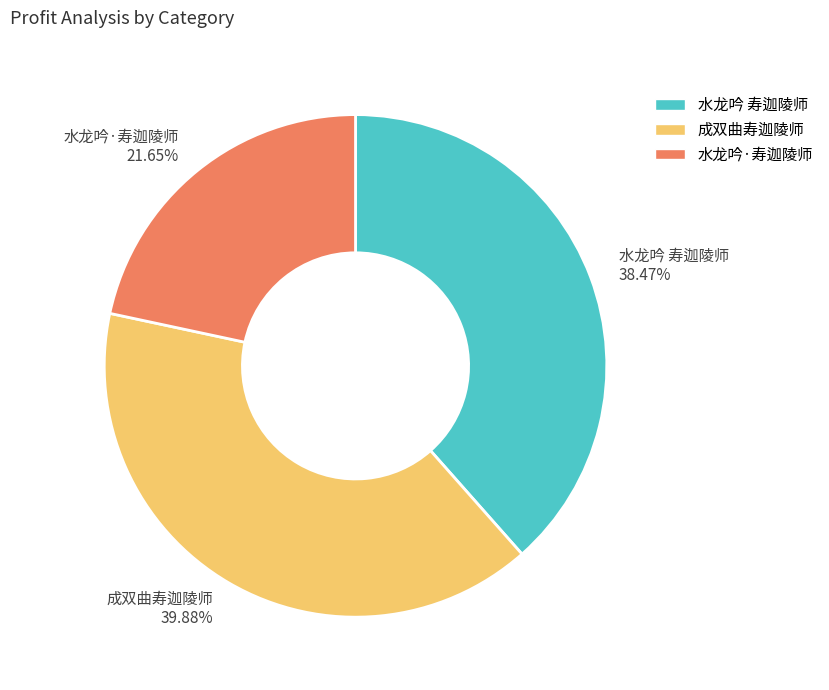

How many segments does this pie chart have?

3